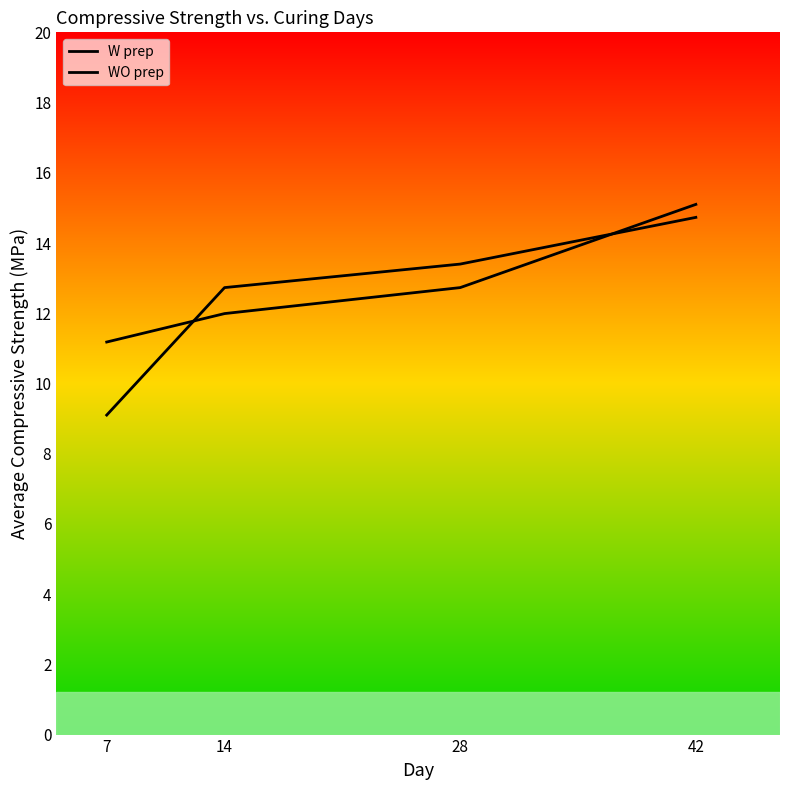

Between 7 and 42, which series saw the biggest shift?

W prep